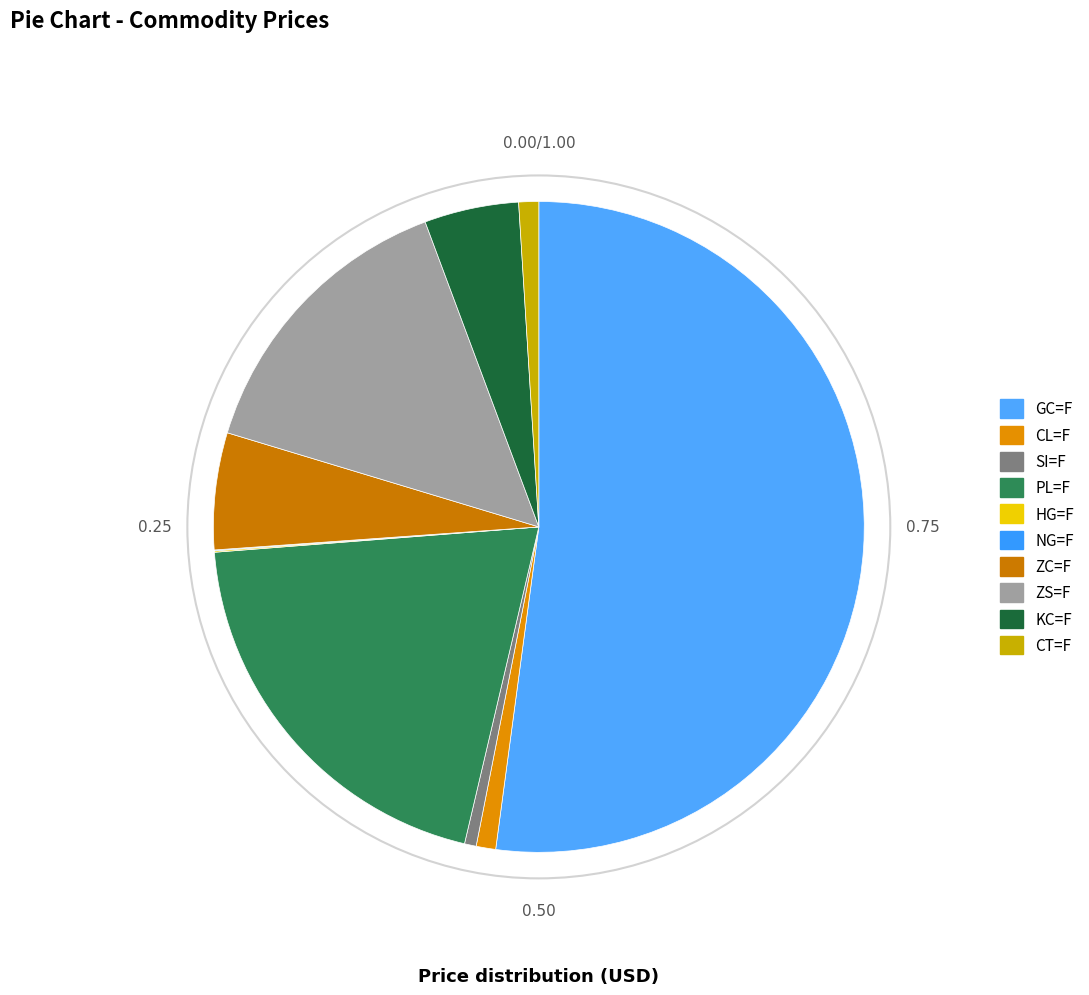

Which slice represents more than half of the pie?

GC=F